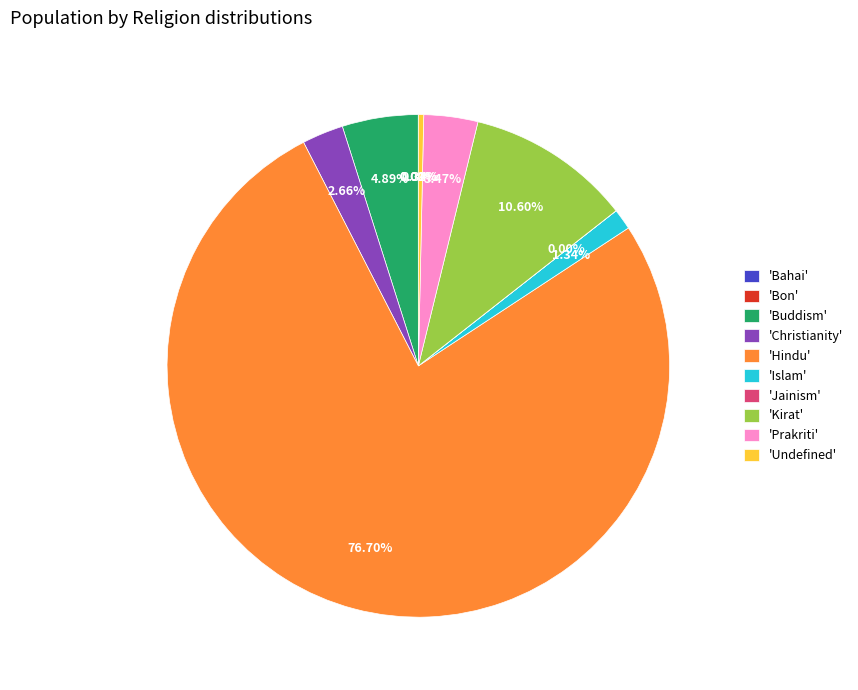

Is there a majority slice in this chart?

Yes